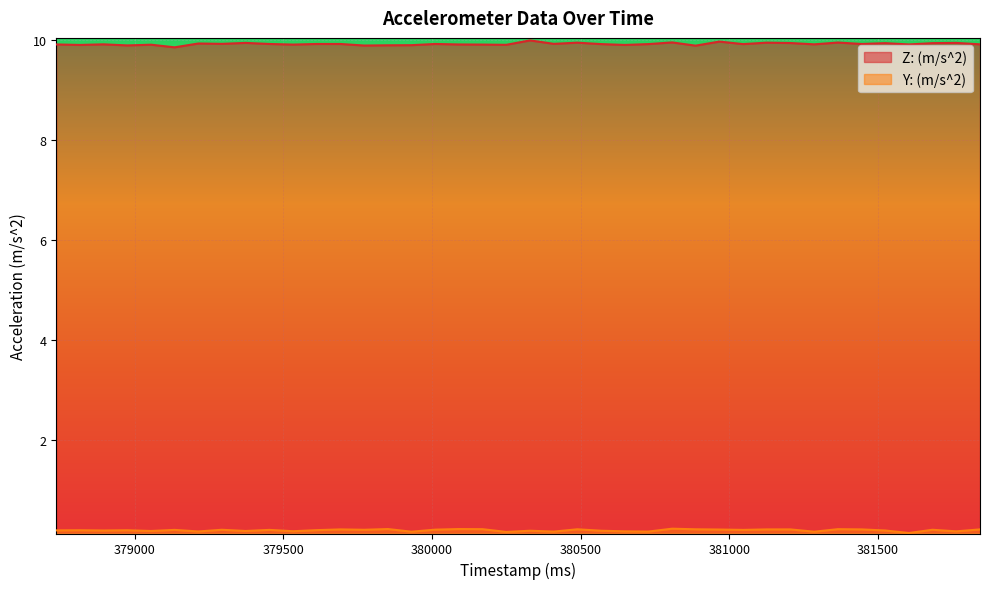

Reading right to left, what are all the values shown in this chart?

Z: (m/s^2): 381844=9.9	381764=9.9	381684=9.9	381605=9.9	381525=9.9	381446=9.9	381366=9.9	381286=9.9	381206=9.9	381126=9.9	381047=9.9	380967=10.0	380887=9.9	380808=9.9	380728=9.9	380649=9.9	380569=9.9	380489=9.9	380410=9.9	380330=10.0	380250=9.9	380170=9.9	380090=9.9	380011=9.9	379931=9.9	379852=9.9	379772=9.9	379692=9.9	379613=9.9	379533=9.9	379453=9.9	379373=9.9	379293=9.9	379214=9.9	379134=9.9	379055=9.9	378975=9.9	378895=9.9	378816=9.9	378736=9.9
Y: (m/s^2): 381844=0.2	381764=0.2	381684=0.2	381605=0.1	381525=0.2	381446=0.2	381366=0.2	381286=0.2	381206=0.2	381126=0.2	381047=0.2	380967=0.2	380887=0.2	380808=0.2	380728=0.2	380649=0.2	380569=0.2	380489=0.2	380410=0.2	380330=0.2	380250=0.2	380170=0.2	380090=0.2	380011=0.2	379931=0.2	379852=0.2	379772=0.2	379692=0.2	379613=0.2	379533=0.2	379453=0.2	379373=0.2	379293=0.2	379214=0.2	379134=0.2	379055=0.2	378975=0.2	378895=0.2	378816=0.2	378736=0.2